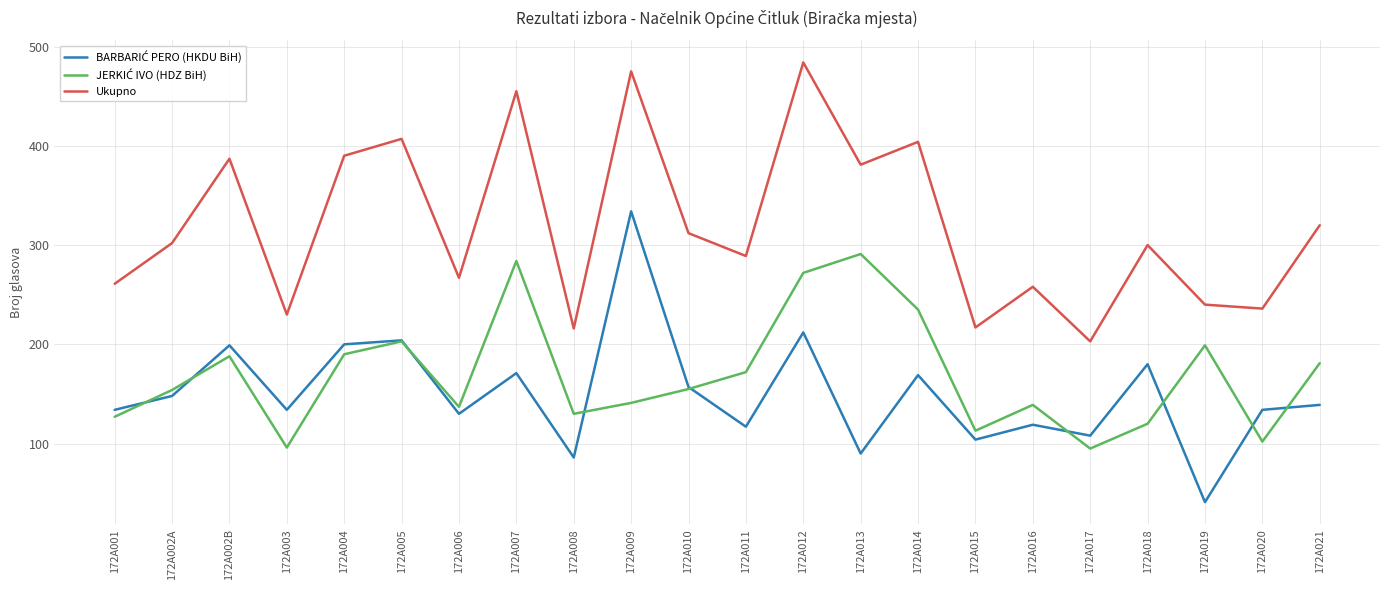

Between 172A007 and 172A015, which series saw the biggest shift?

Ukupno